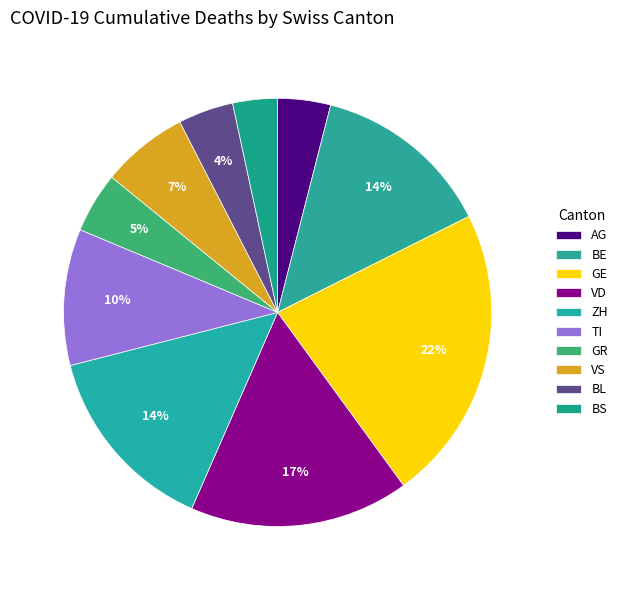

Combined, what portion of the pie is BL and GE?

26.6%